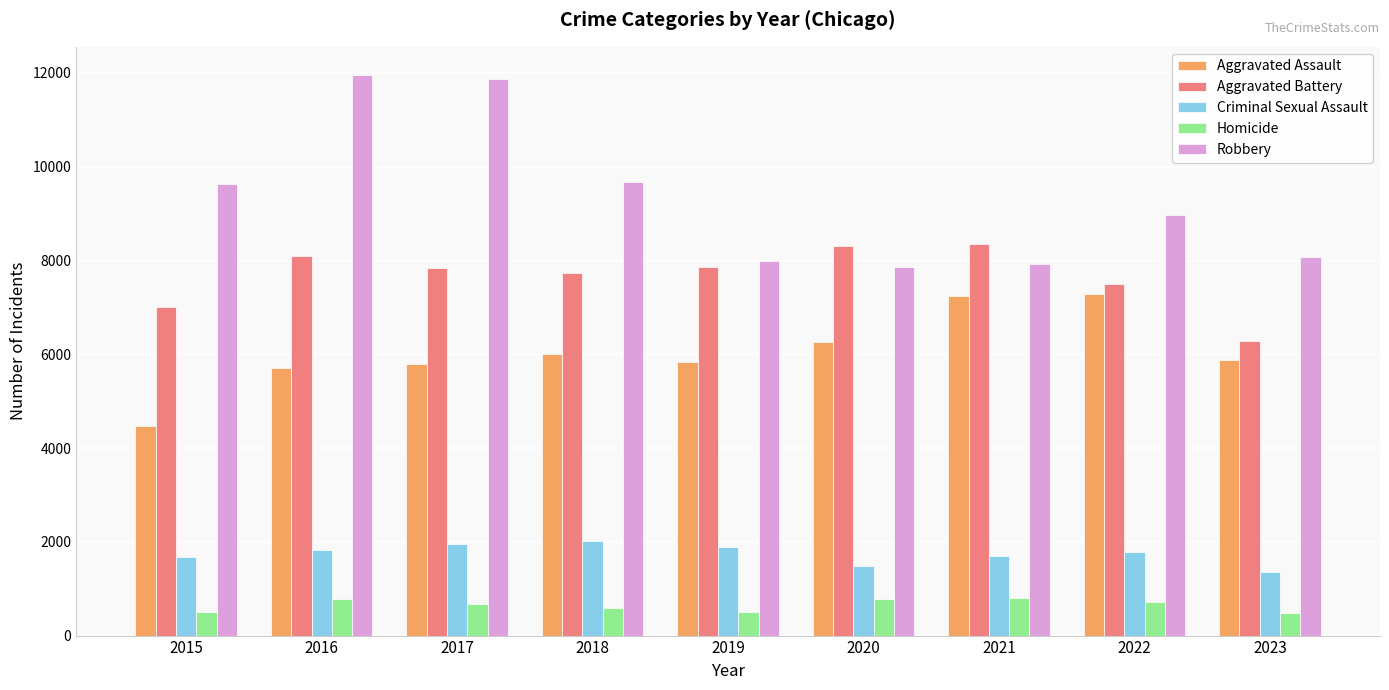

Which category has the lowest value in the Aggravated Assault series?

2015